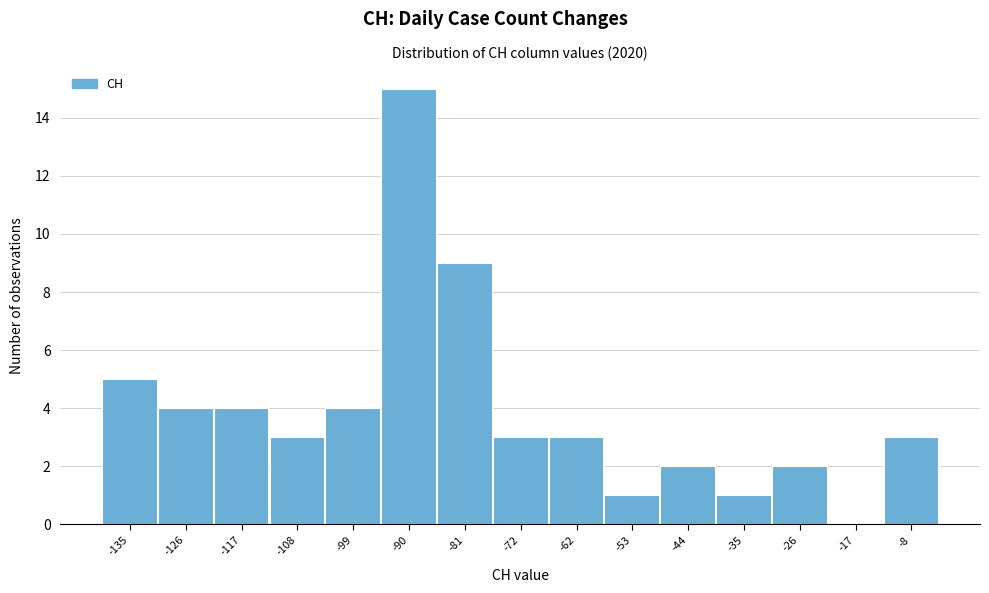

Reading right to left, list all the values displayed in this chart.

-8=3	-17=0	-26=2	-35=1	-44=2	-53=1	-62=3	-72=3	-81=9	-90=15	-99=4	-108=3	-117=4	-126=4	-135=5